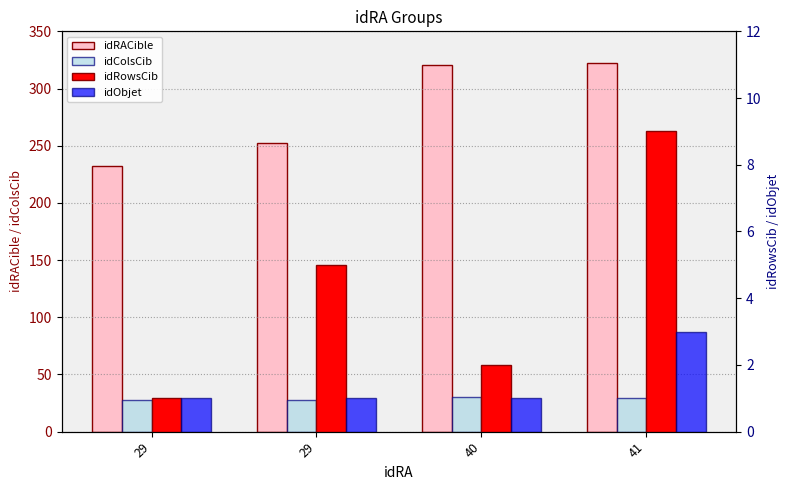

How many bars are there in total?

16